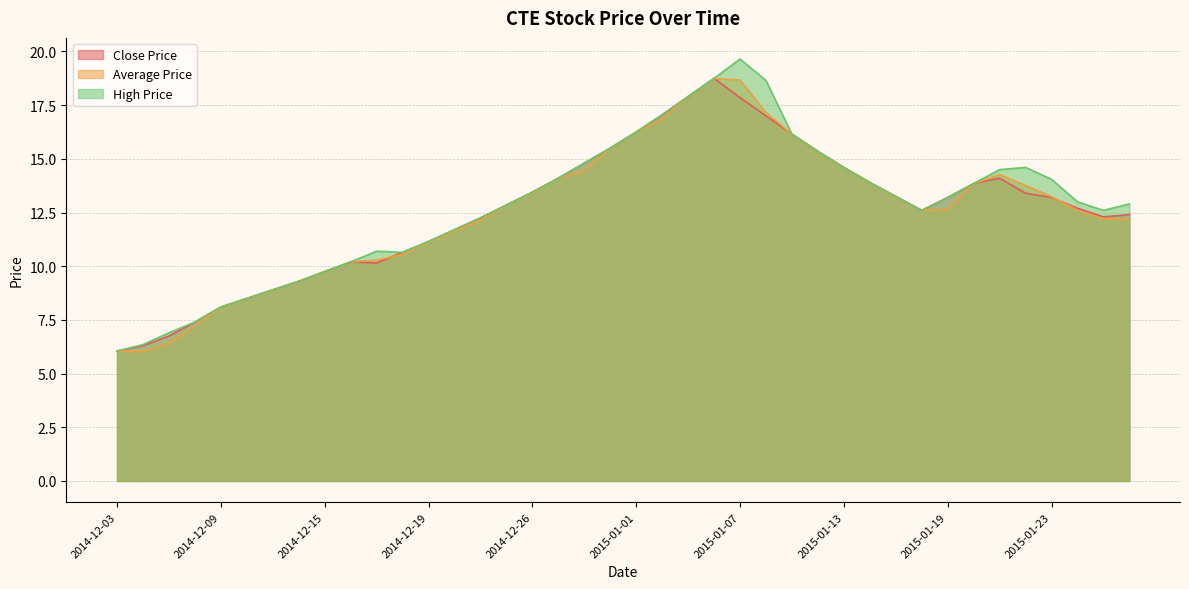

True or false: Close Price and High Price cross at least once.

False